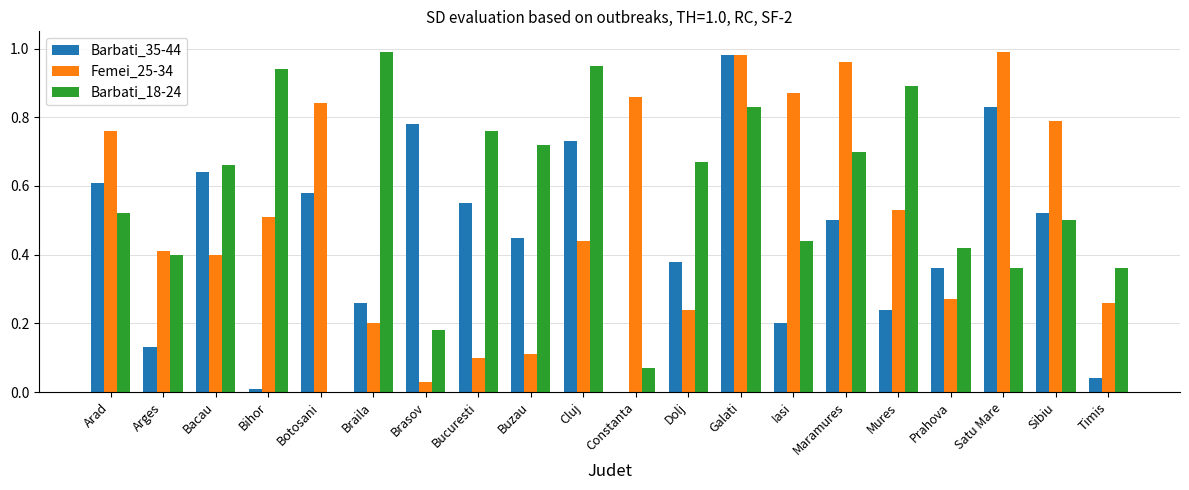

Which series changed the most between Botosani and Sibiu?

Barbati_18-24